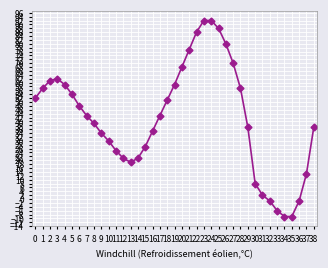

What is the greatest value displayed?

92